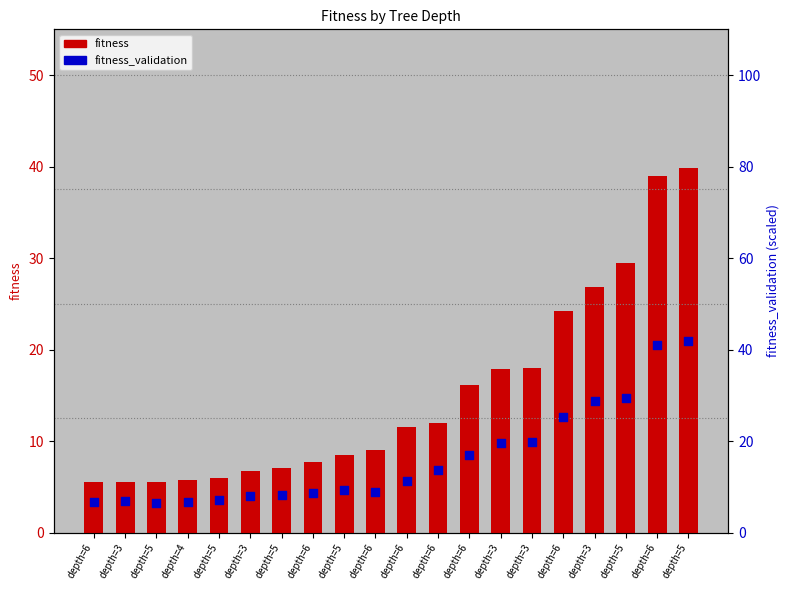

Which series has the largest Y range (max minus min)?

fitness_validation